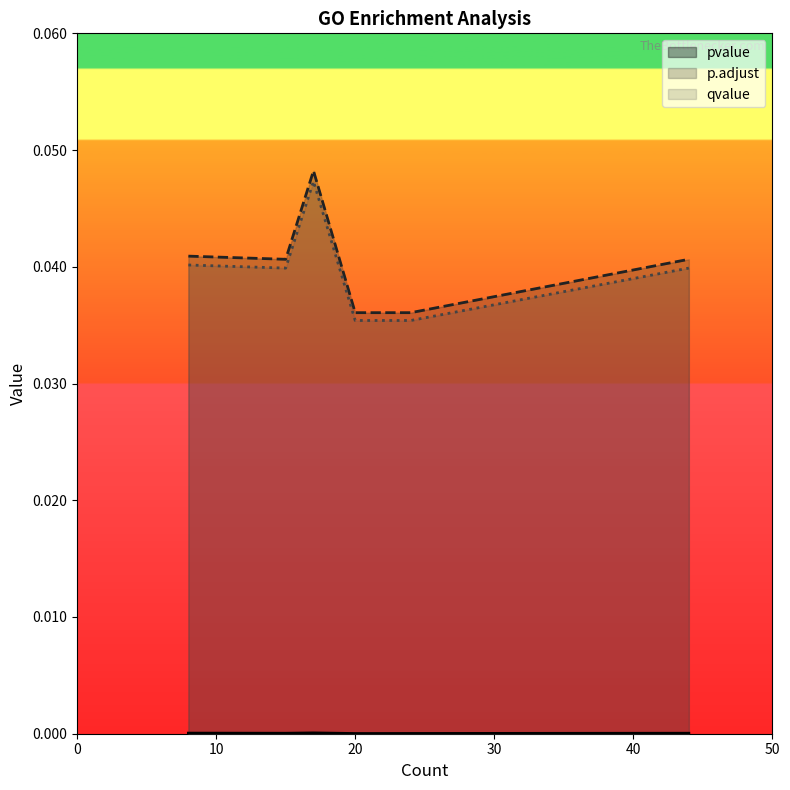

Between 20 and 15, which is larger?

15